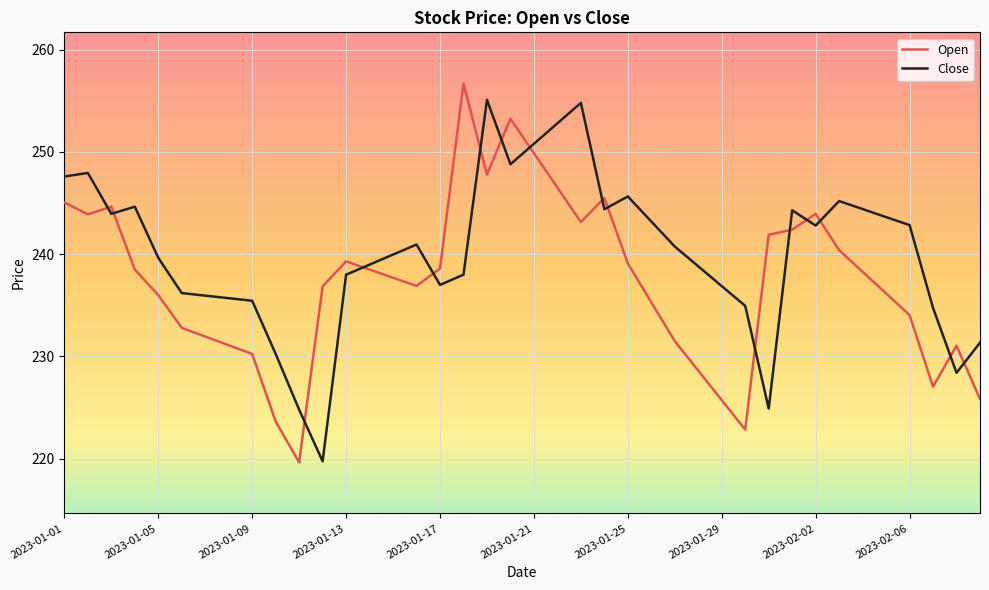

After their last crossing, which series has the higher values: Close or Open?

Close